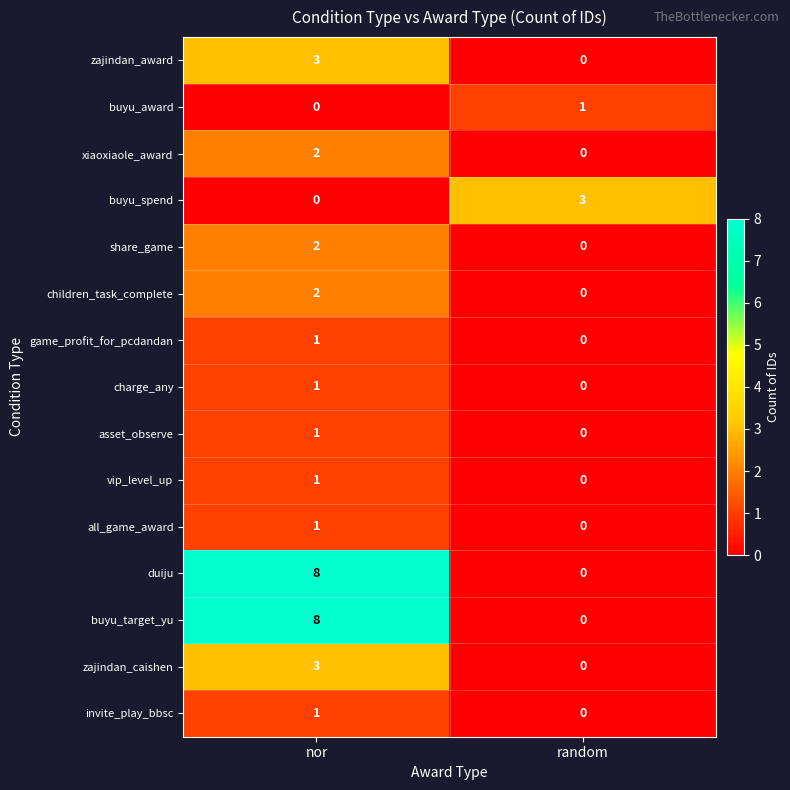

At which label does charge_any reach its minimum?

random